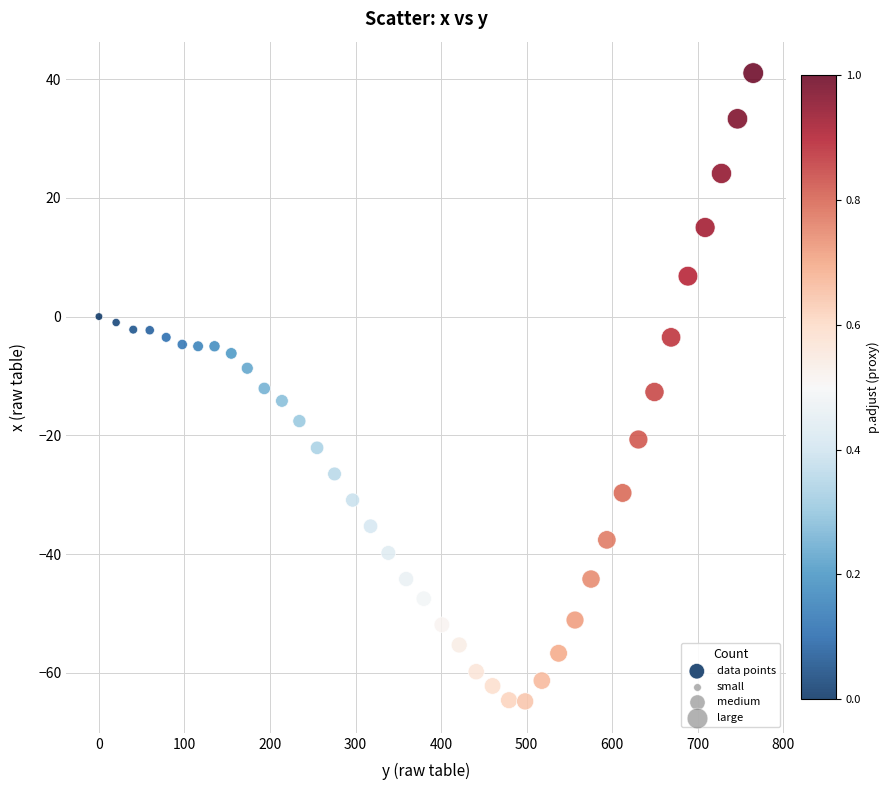

What is the range of Y values (max minus min)?

105.8